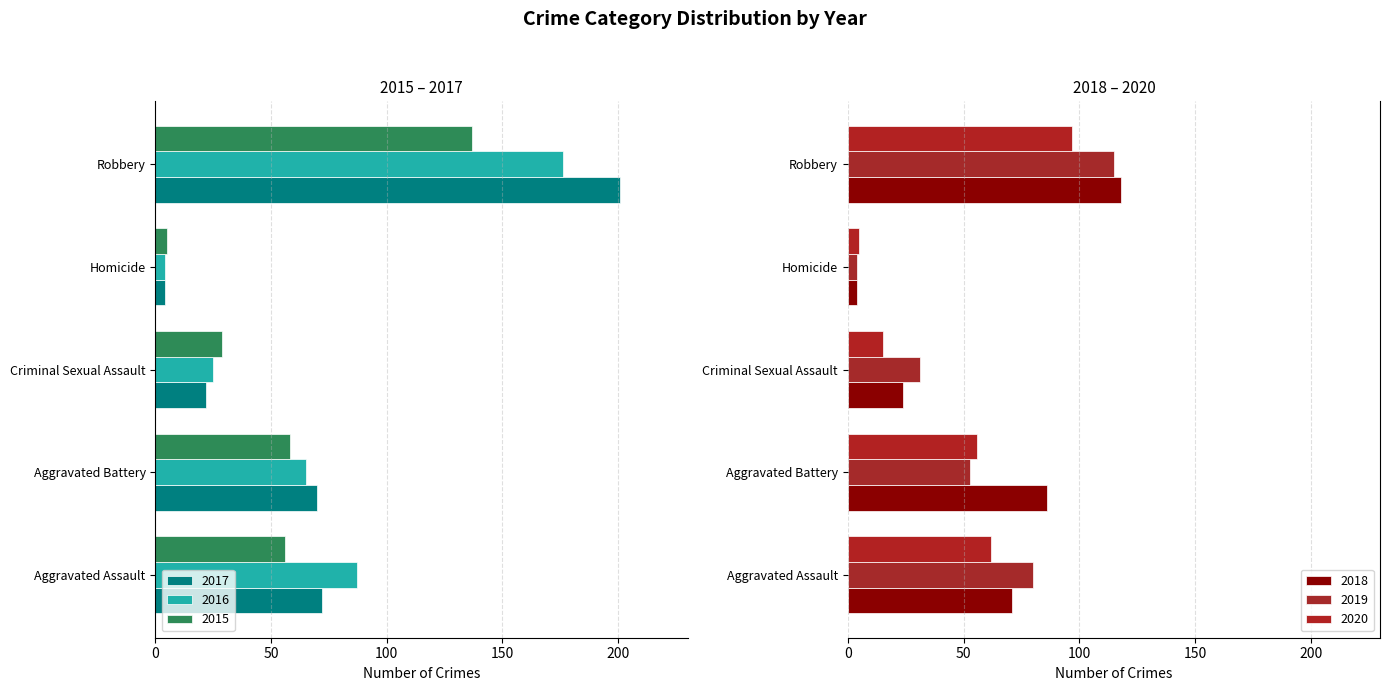

Is the value of 2019 at Homicide greater than the value of 2020 at Aggravated Assault?

No